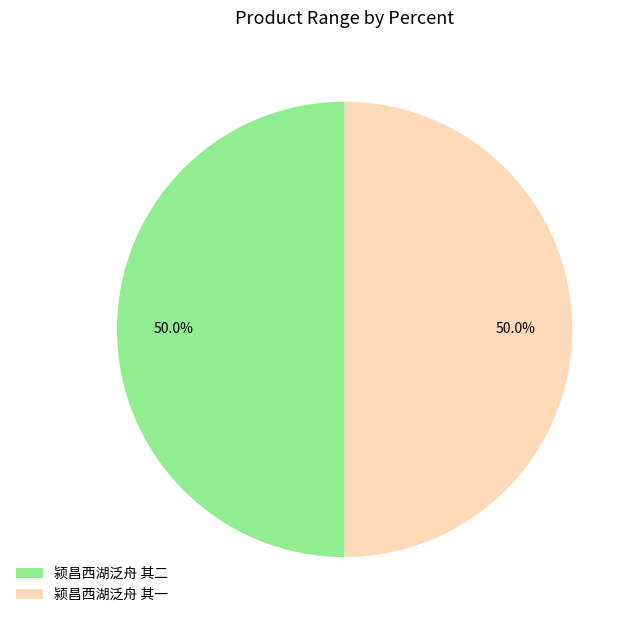

Approximately how many times larger is the value at 颍昌西湖泛舟 其一 compared to 颍昌西湖泛舟 其二?

1.0